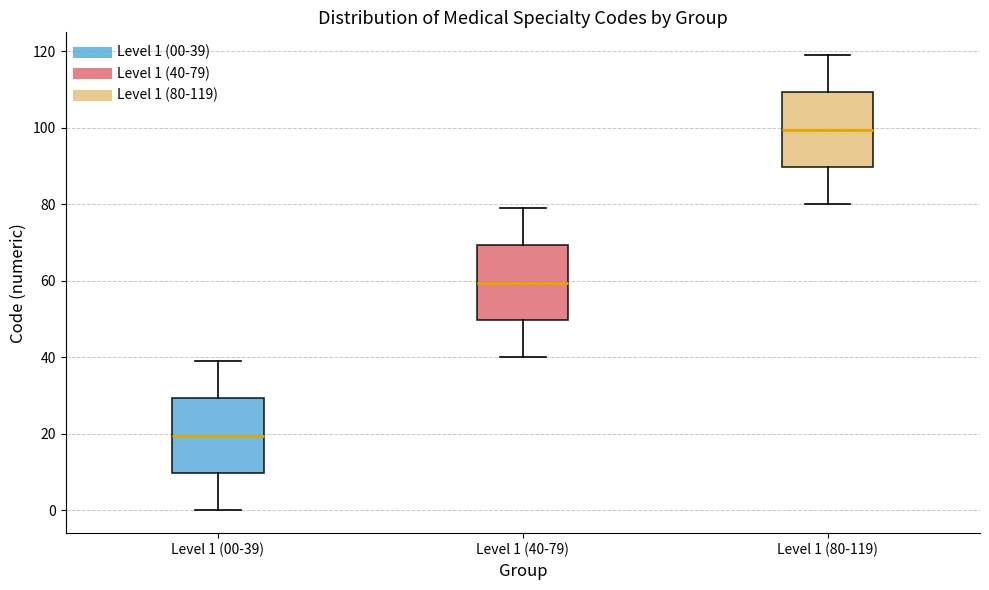

Which box has the lowest median line?

Level 1 (00-39)